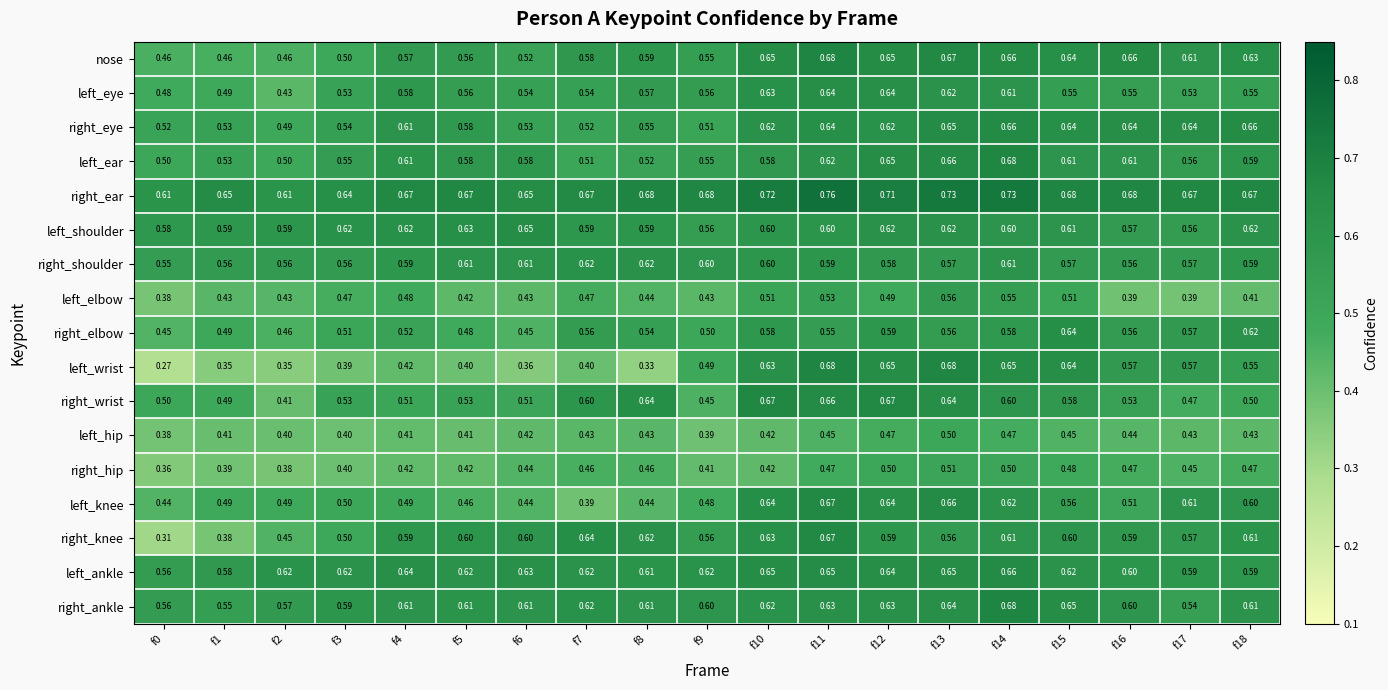

Between f14 and f17, which series saw the biggest shift?

left_elbow